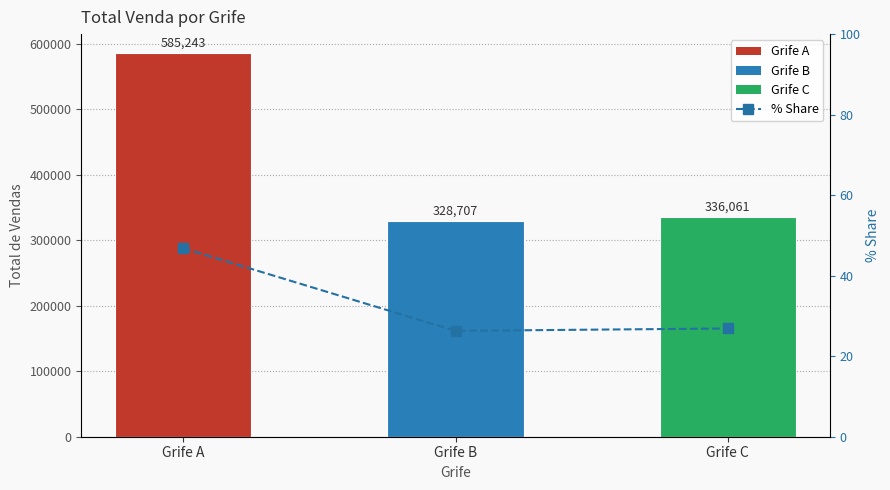

What is the difference between the values at Grife C and Grife A?

19.9